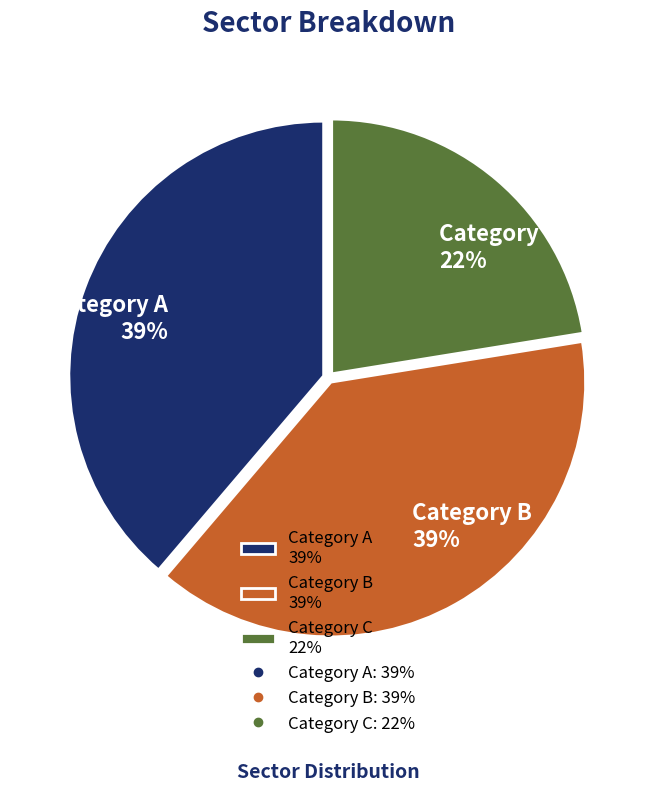

To the nearest percent, what is the combined percentage of Category A 39% and Category B 39%?

78%